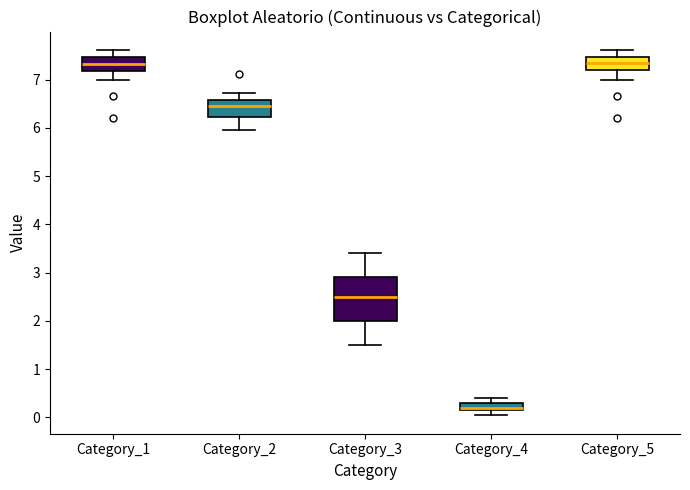

Where does the lower whisker of the box for Category_3 end on the y-axis? The values are not printed on the chart, so give them approximately, as read against the axis.

1.5